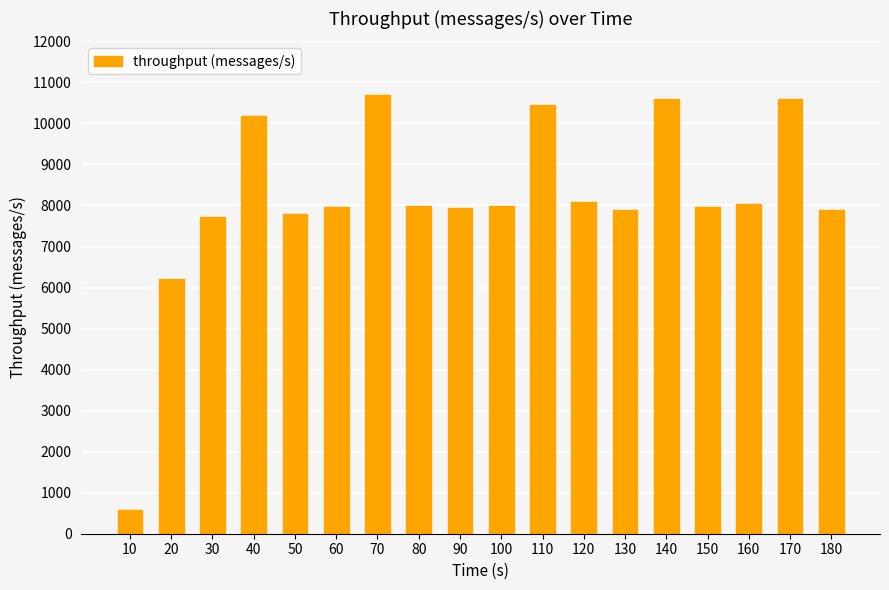

What is the maximum value shown in the chart?

10682